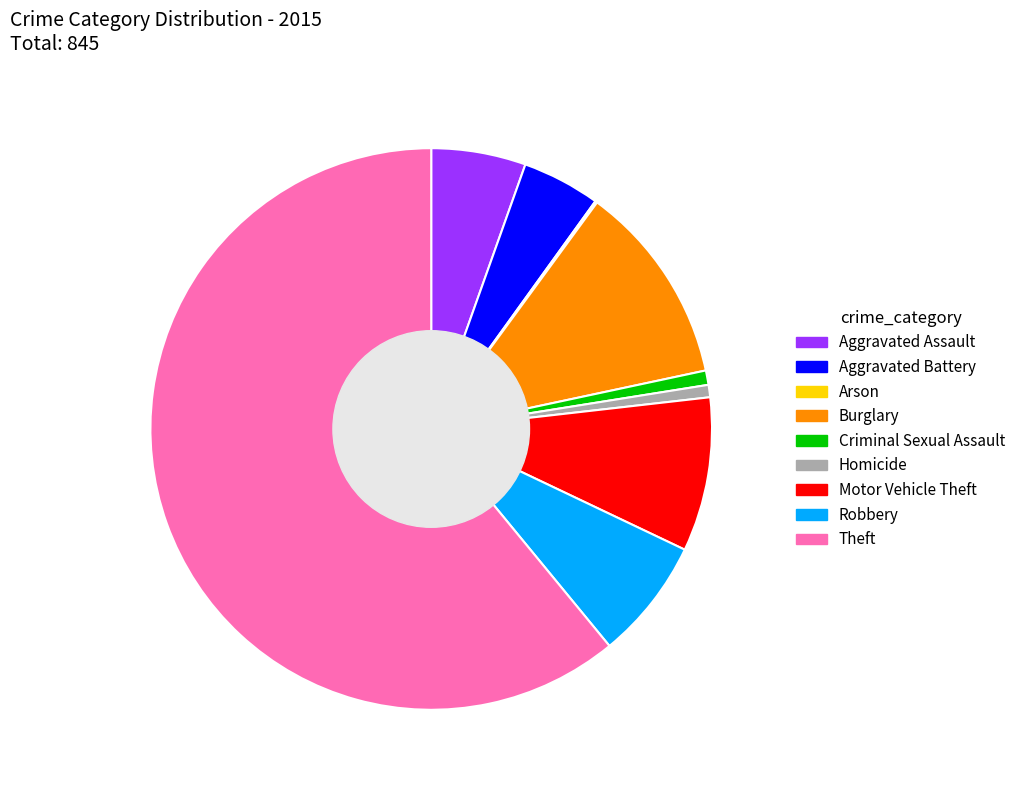

Is it true that Homicide is 9% of the pie?

False